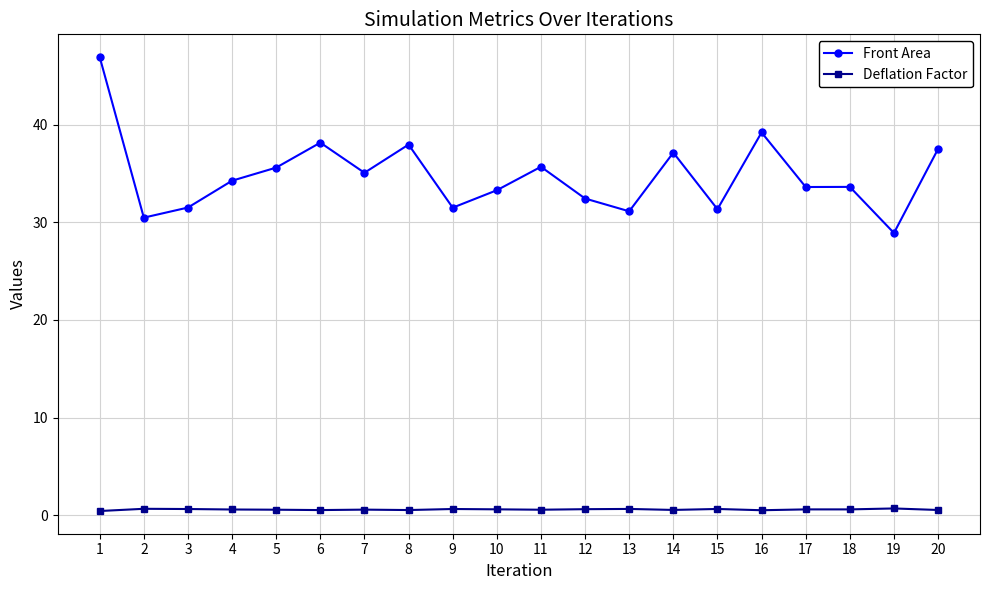

What are all the series names shown in the legend?

Front Area, Deflation Factor